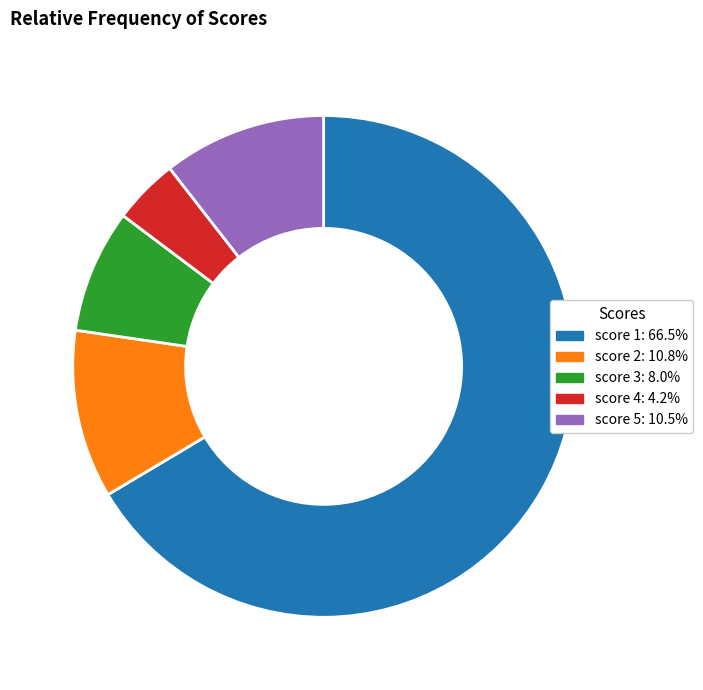

Is there any slice that represents more than half of the pie?

Yes